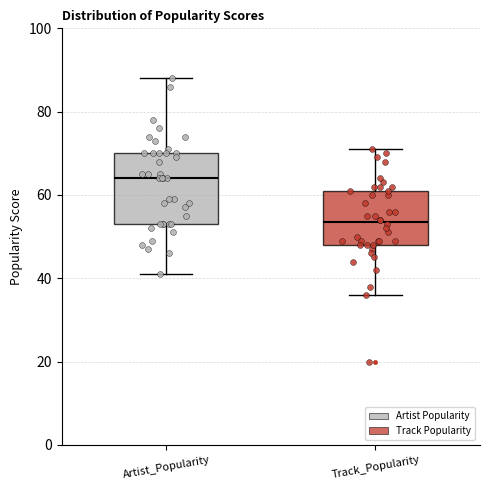

Comparing the boxes themselves (not the whiskers), which one is the tallest?

Artist_Popularity